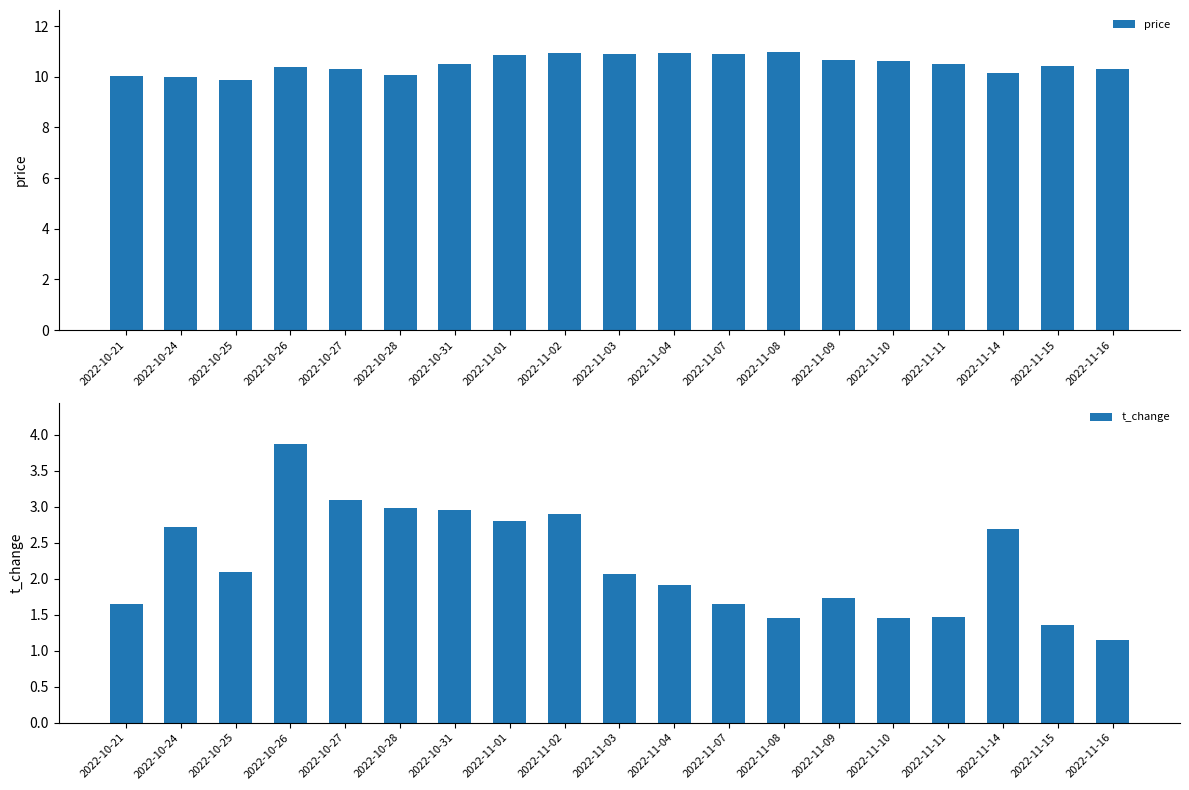

What is the label of the 18th bar from the right?

2022-10-24